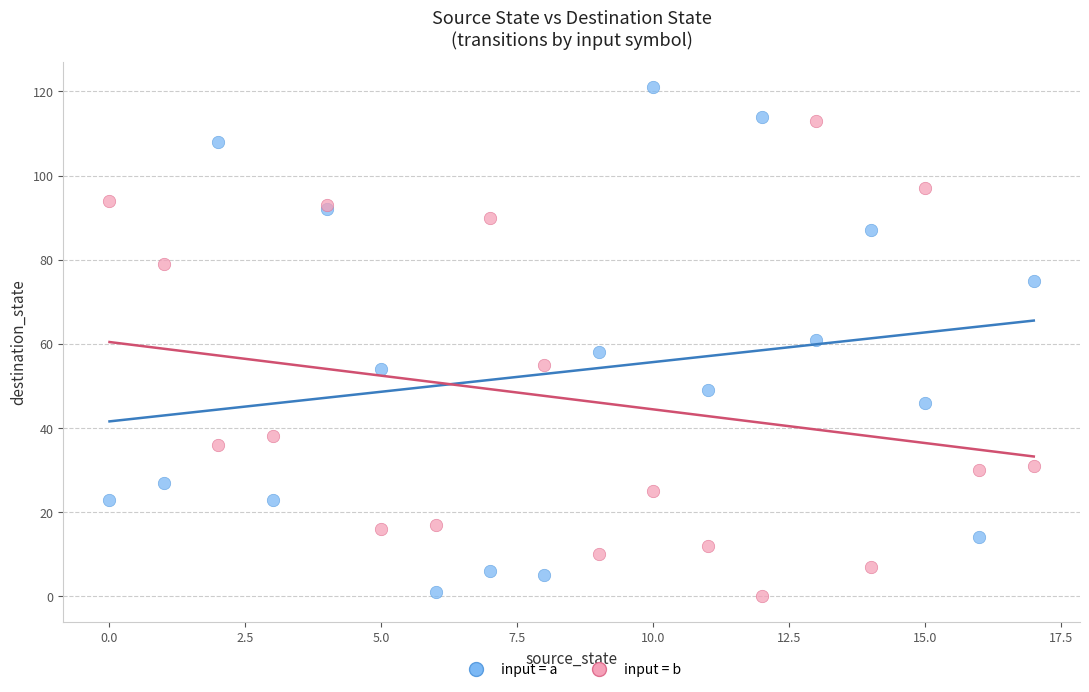

Which series has the widest spread of Y values?

input = a